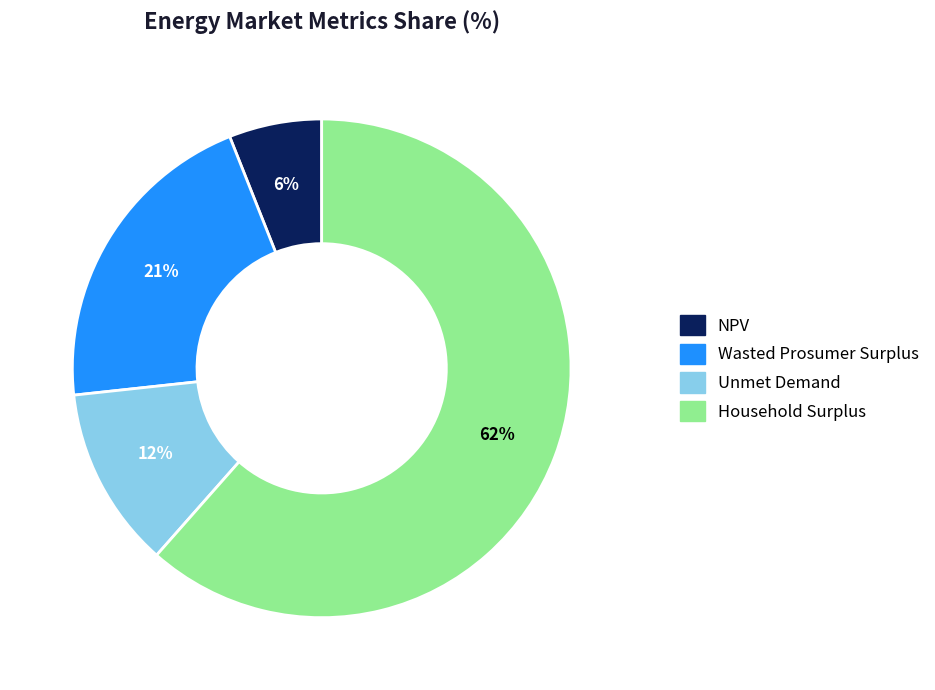

To the nearest percent, what is the difference between the Unmet Demand and Wasted Prosumer Surplus slice percentages?

9%